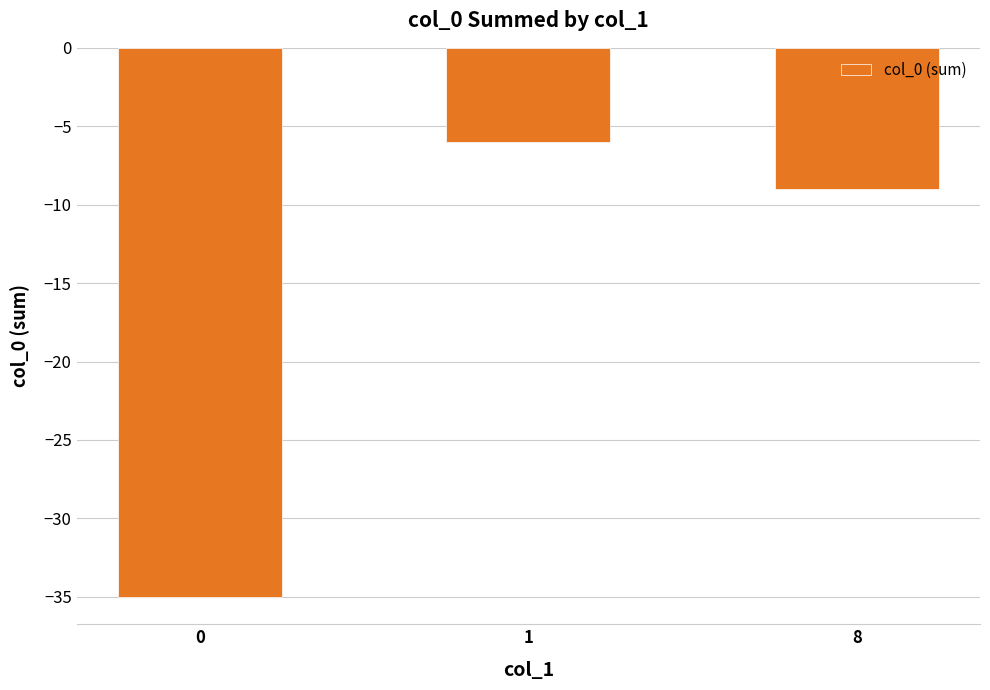

Is it true that the value at 8 is -9?

True